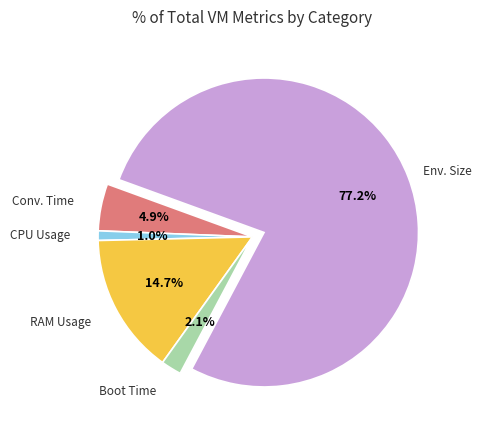

Which category accounts for the majority?

Env. Size